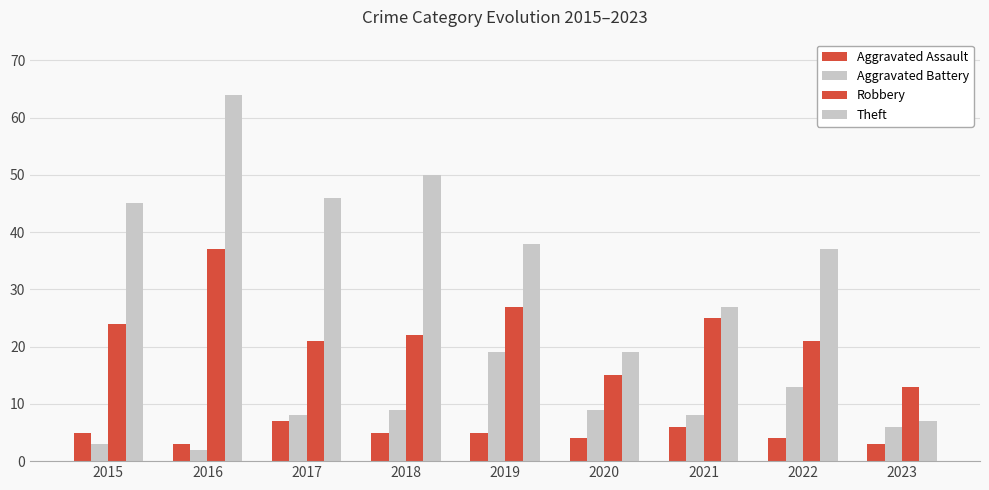

How many groups of bars are there?

9